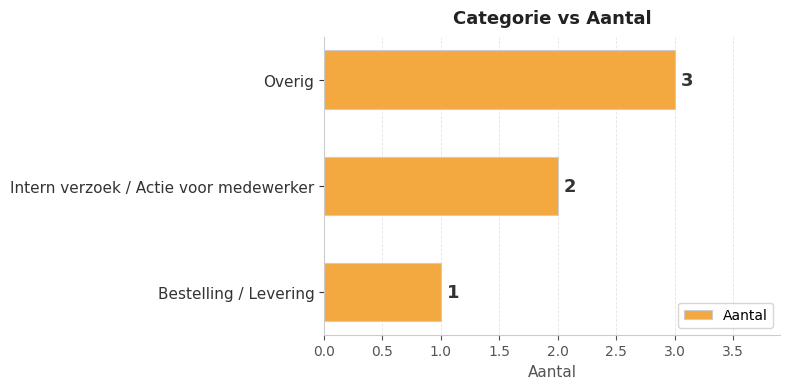

What is the sum of the values at Overig and Intern verzoek / Actie voor medewerker?

5